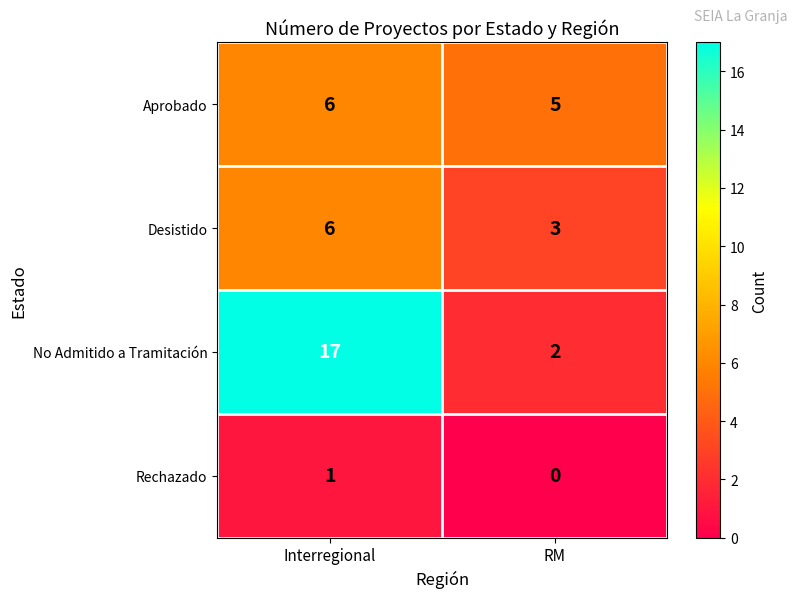

How many series are shown in this chart?

4